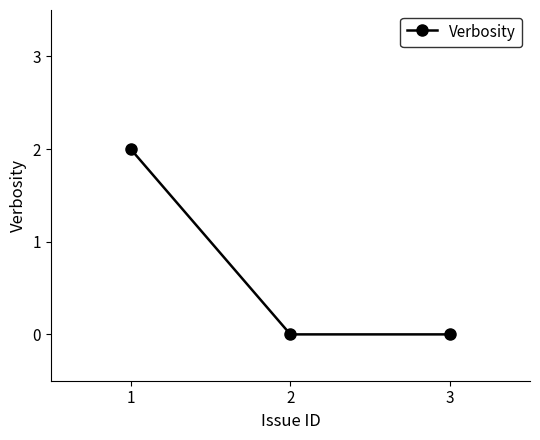

What is the sum of all values?

2